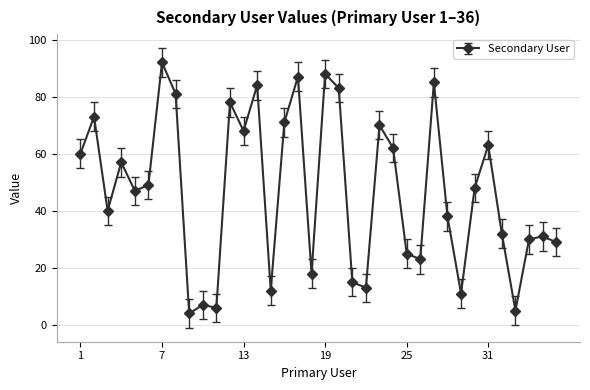

What is the smallest value displayed?

4